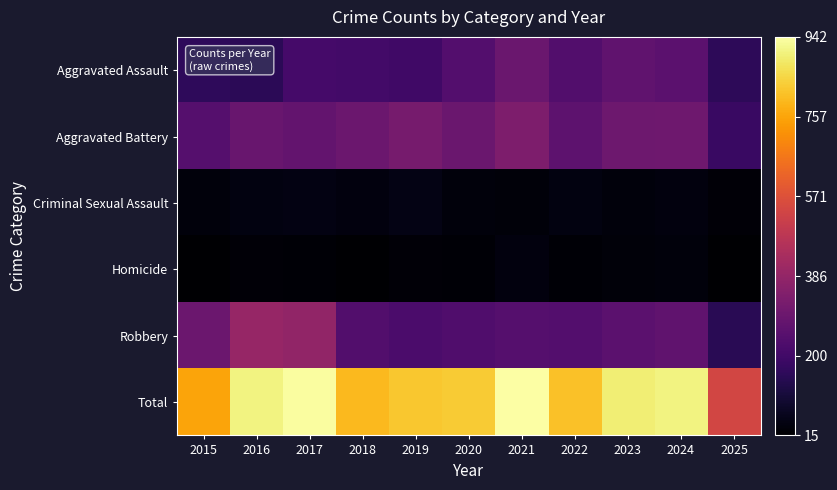

What is the difference between the highest and lowest values at 2019?

793